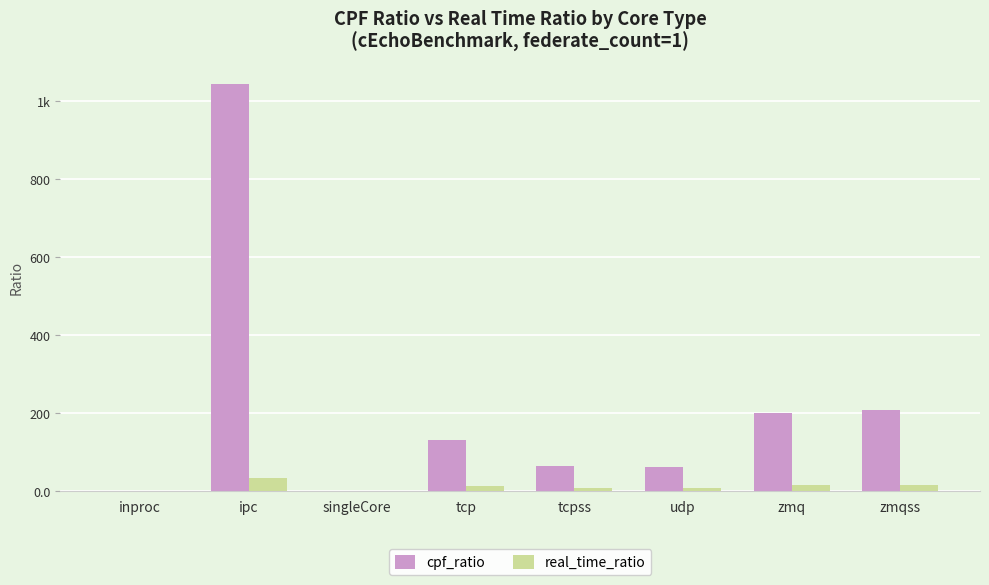

Are the bars horizontal?

No